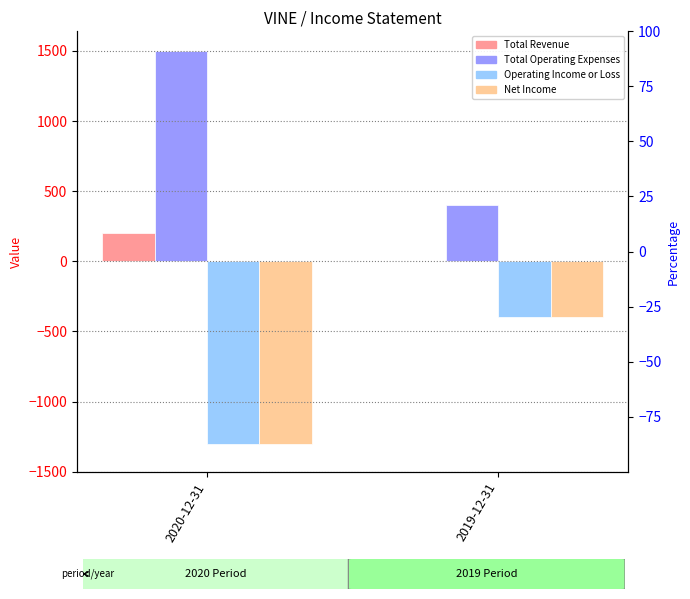

Rank the series by their maximum value, from highest to lowest.

Total Operating Expenses, Total Revenue, Operating Income or Loss, Net Income